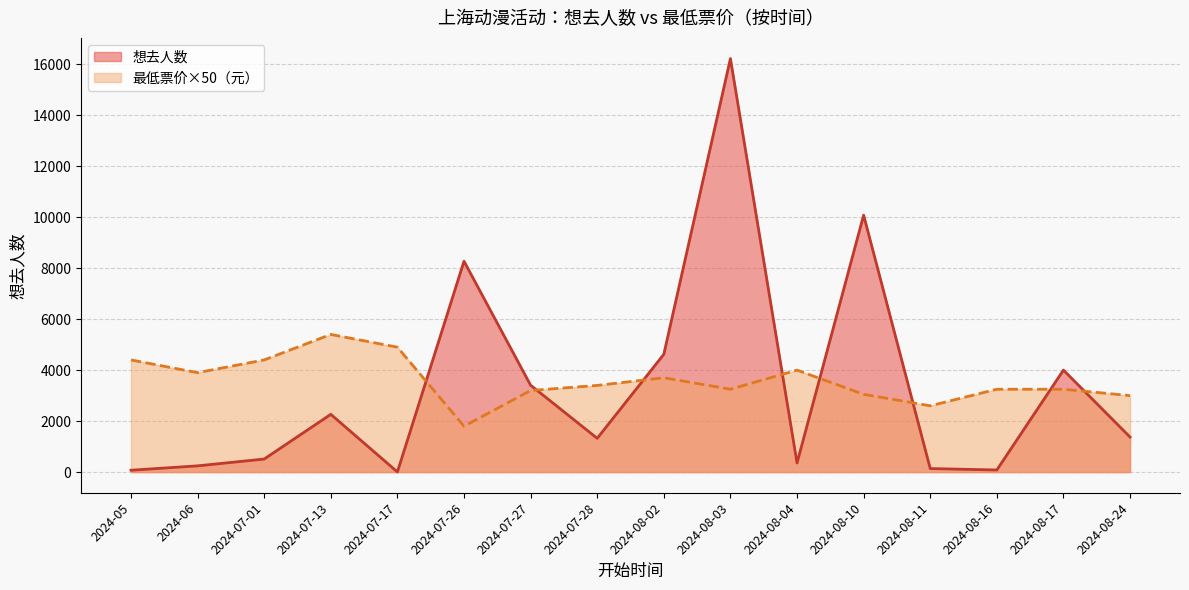

Is the value of 最低票价_avg at 2024-07-28 greater than the value of 想去人数 at 2024-08-02?

No